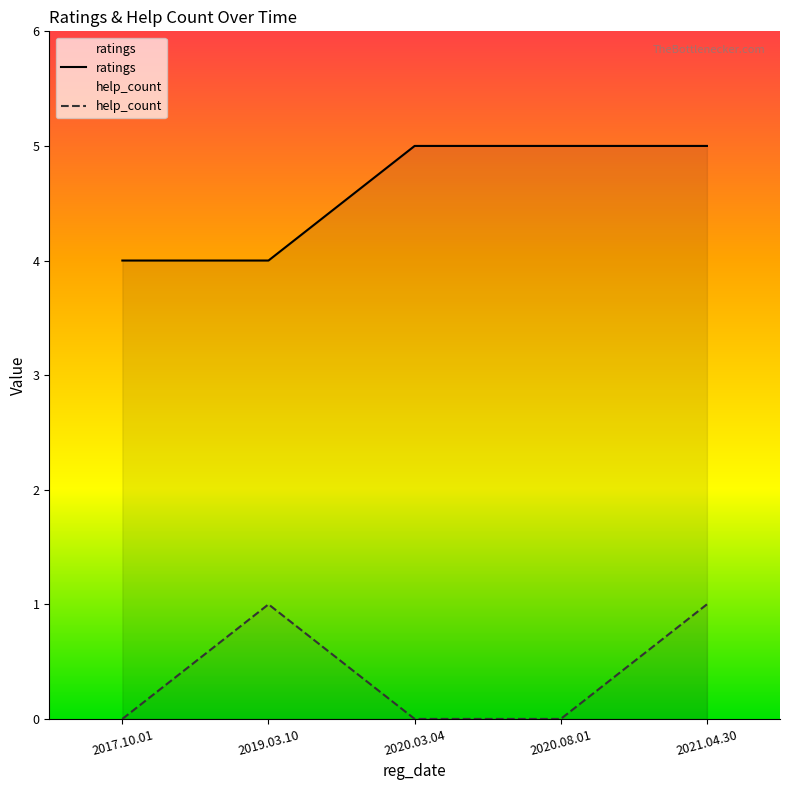

True or false: ratings and help_count cross at least once.

False